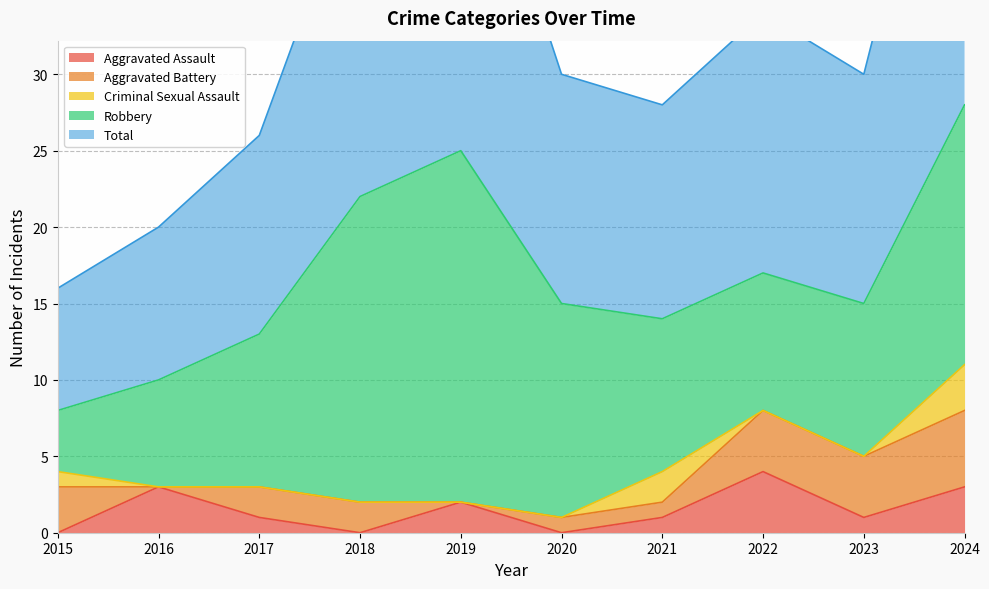

At which category is the sum across all series the highest?

2024